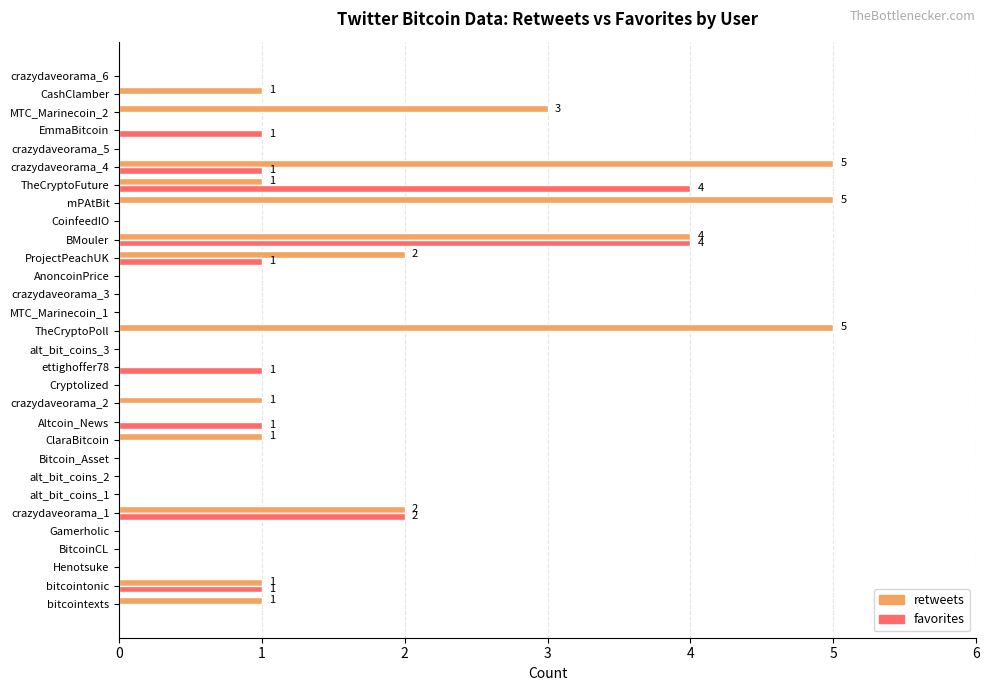

What is the maximum value for favorites?

4